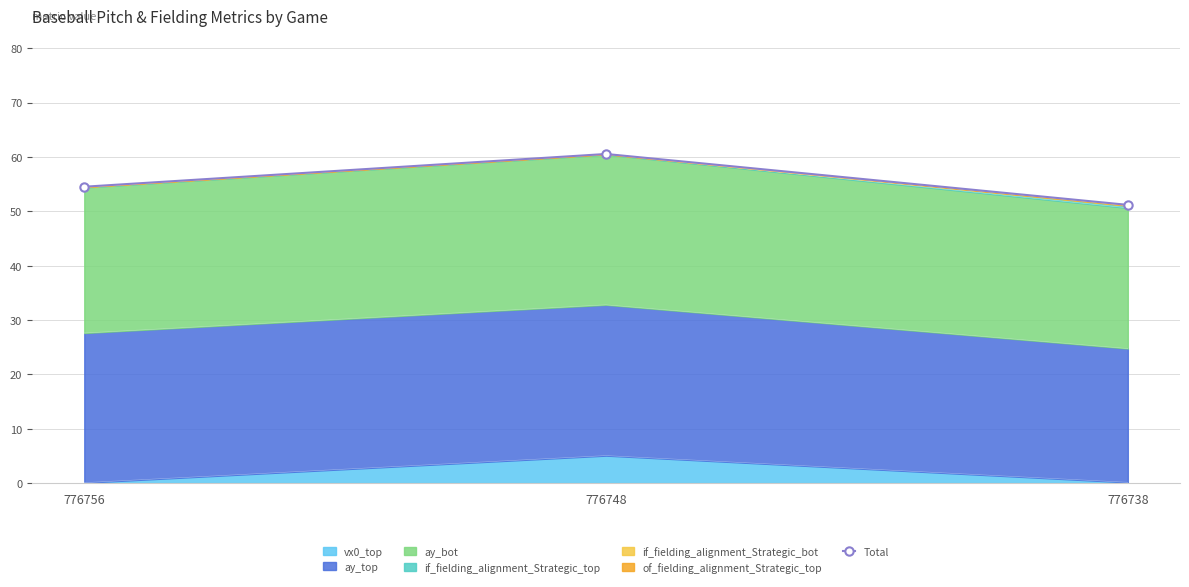

What is the ratio of the value at 776748 to the value at 776756?

1.1